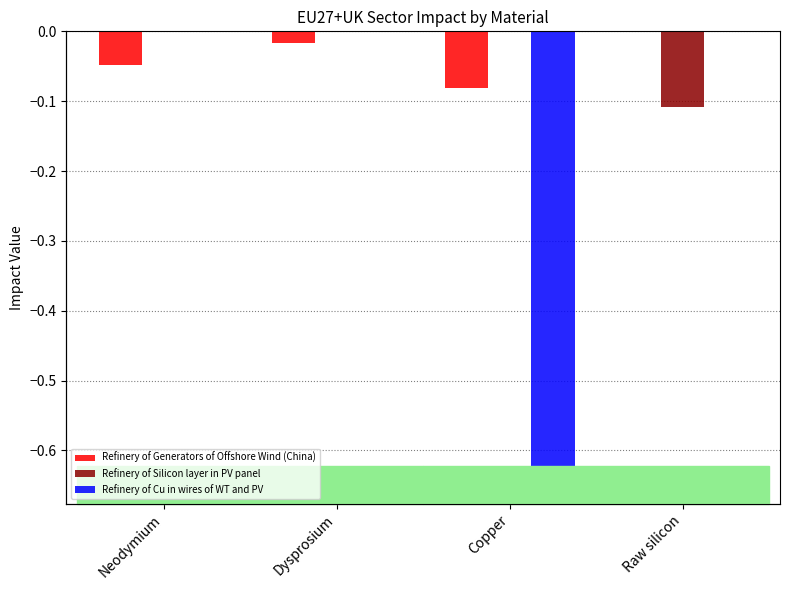

How many data points in Refinery of Silicon layer in PV panel are less than 0?

1